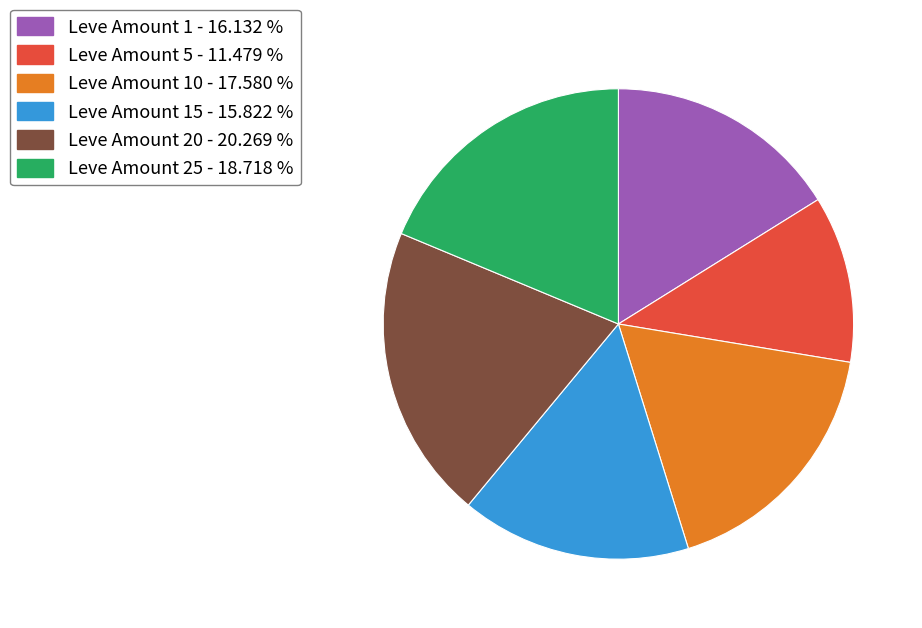

Is the sum of Leve Amount 1 - 16.132 % and Leve Amount 5 - 11.479 % greater than half?

No